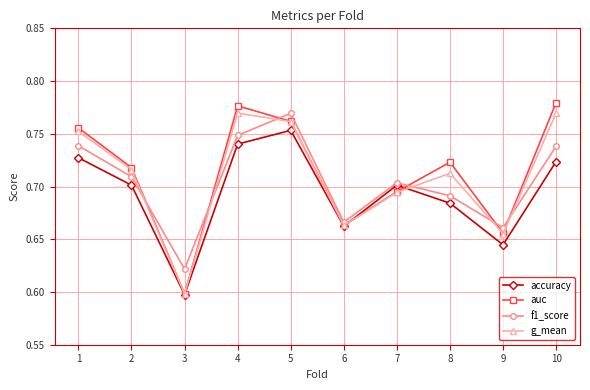

Is this an area chart (filled region under the line)?

No